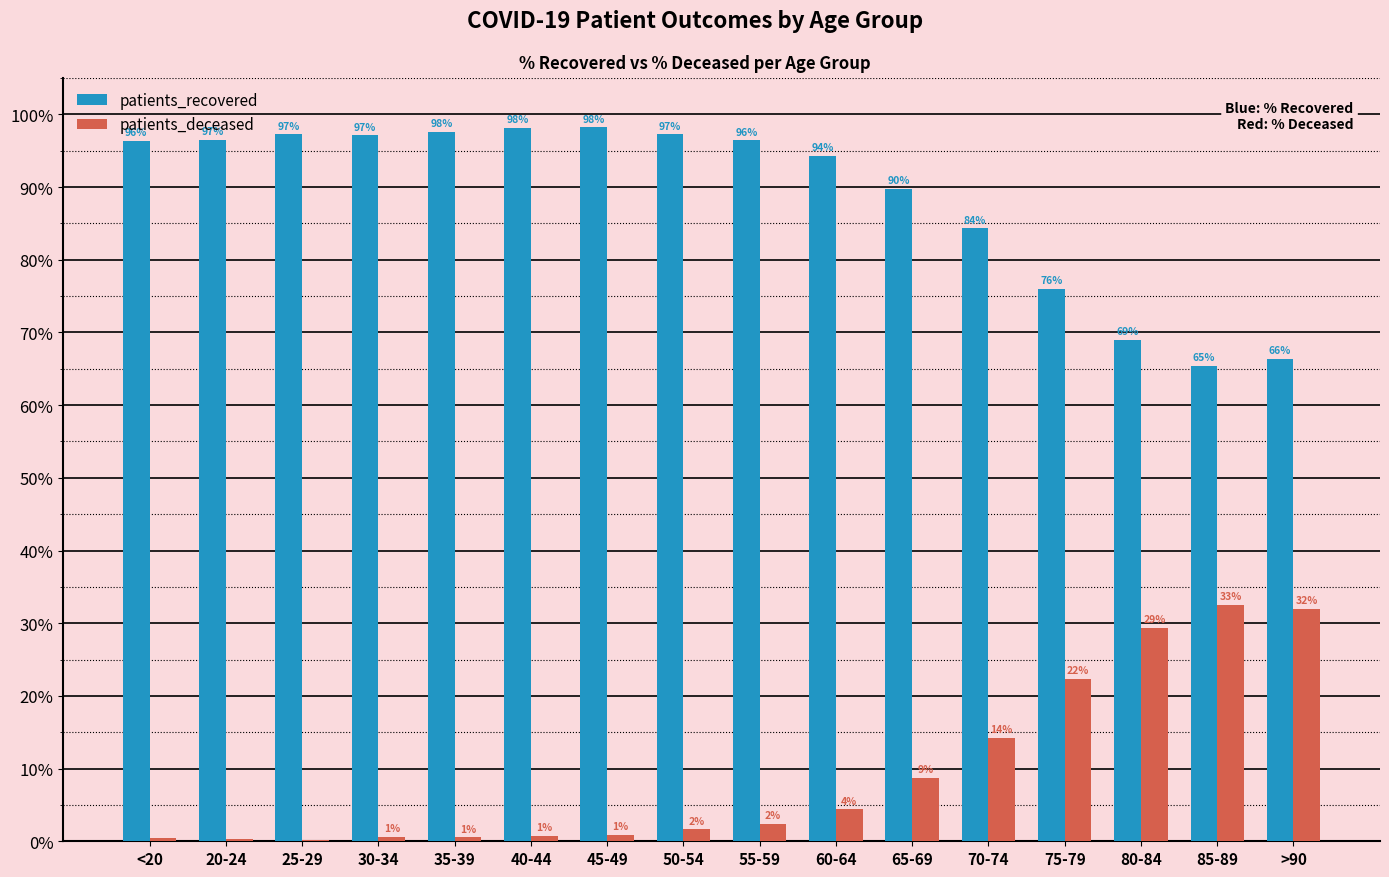

What is the highest value of the patients_recovered series?

98.2